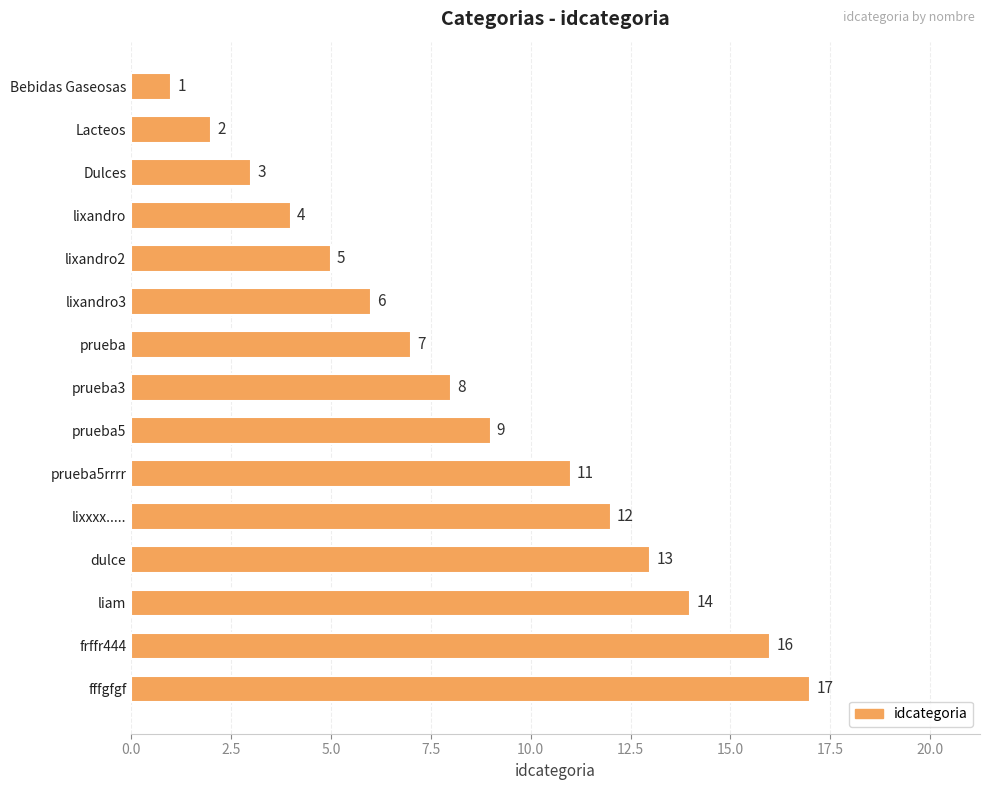

What is the ratio of the value at lixandro to the value at lixandro3?

0.7